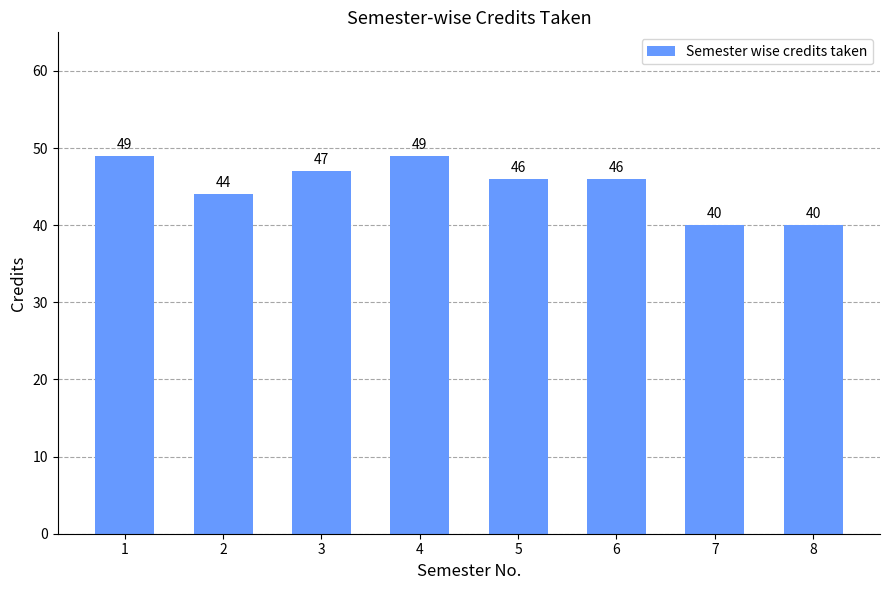

How many data points are less than 46?

3